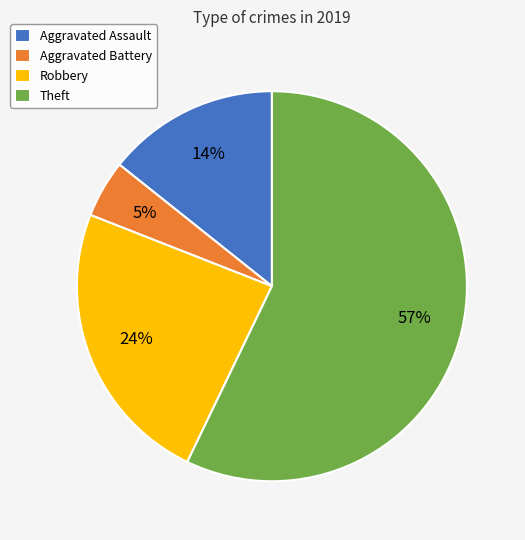

To the nearest percent, what is the difference between the Aggravated Battery and Theft slice percentages?

52%